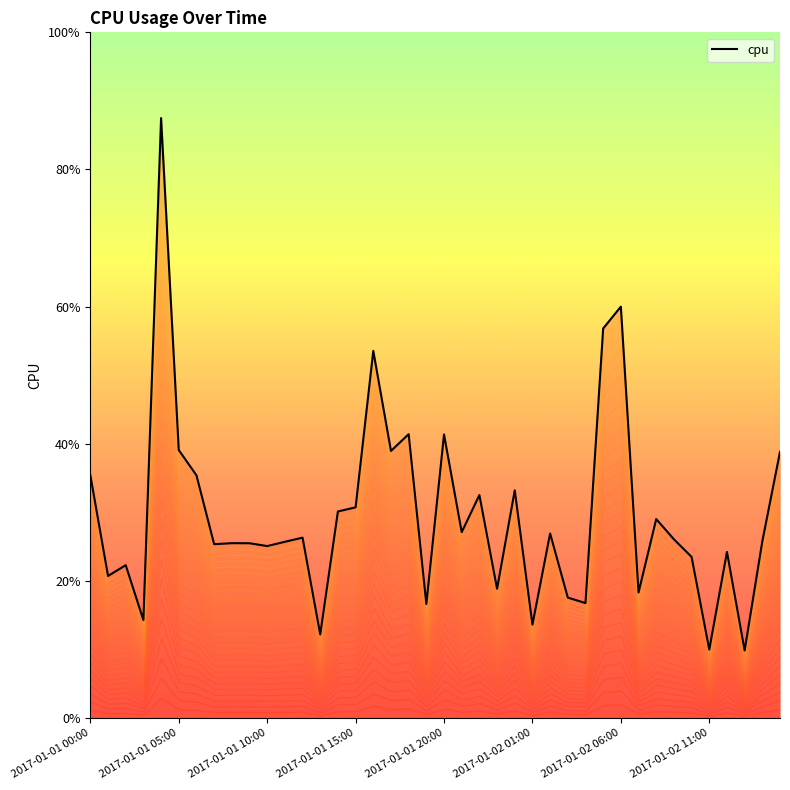

What position from the left is 2017-01-02 01:00?

26